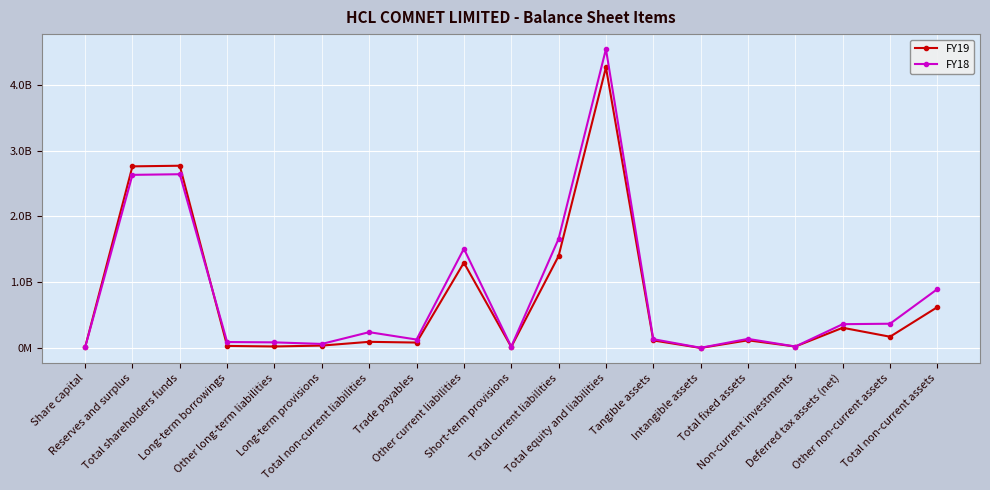

List the series in order of their peak value, highest first.

FY18, FY19